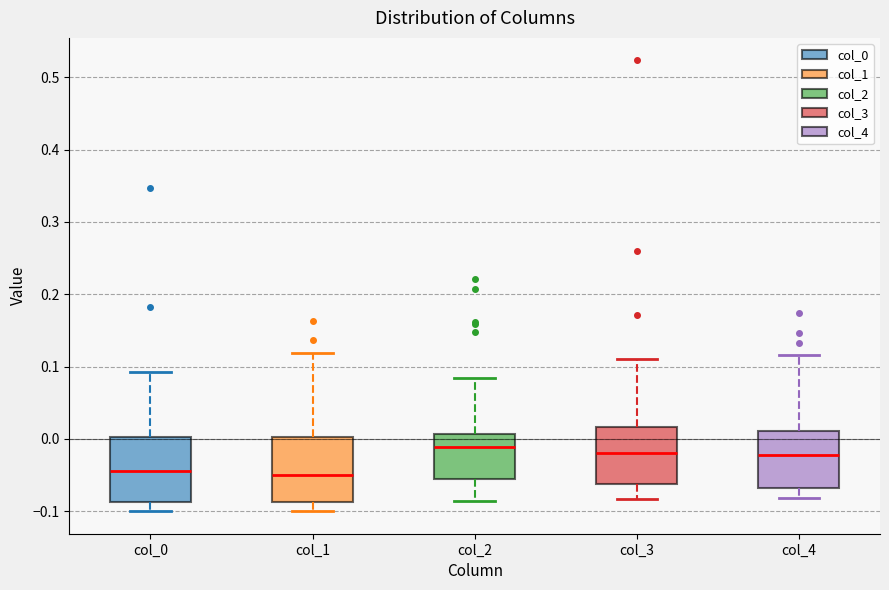

Reading left to right, transcribe this box plot: for each box, give where its median line is, the range the box spans, and where its two whiskers end, as read against the y-axis. The values are not printed on the chart, so give them approximately, as read against the axis.

col_0: median -0.04, box -0.09 to 0.00, whiskers -0.10 to 0.09
col_1: median -0.05, box -0.09 to 0.00, whiskers -0.10 to 0.12
col_2: median -0.01, box -0.06 to 0.01, whiskers -0.09 to 0.08
col_3: median -0.02, box -0.06 to 0.02, whiskers -0.08 to 0.11
col_4: median -0.02, box -0.07 to 0.01, whiskers -0.08 to 0.12